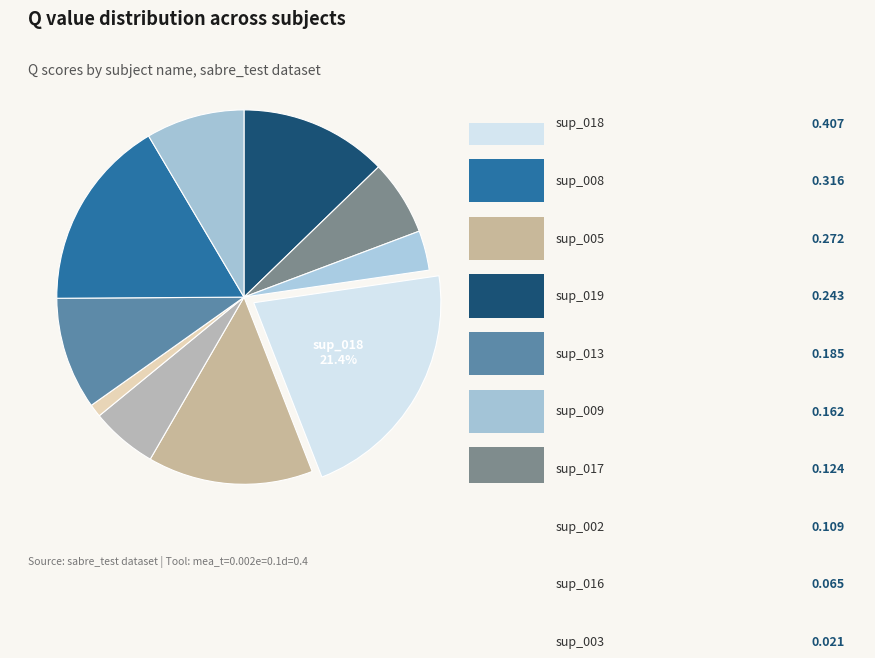

Count the number of slices in the pie.

10